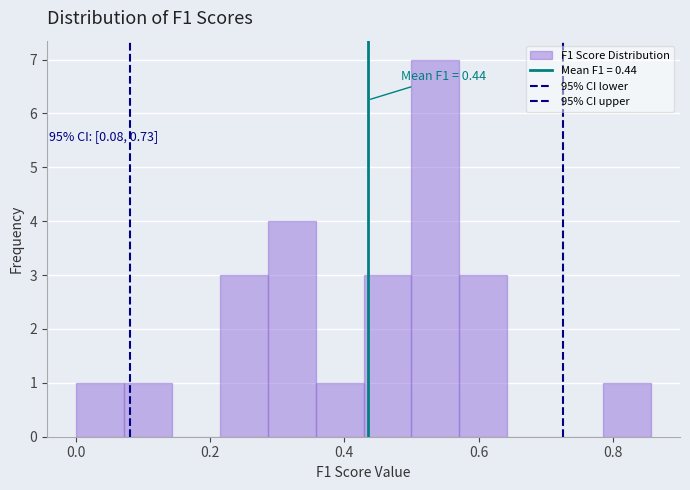

Read against the x-axis, roughly where is the centre of the tallest bar?

0.54